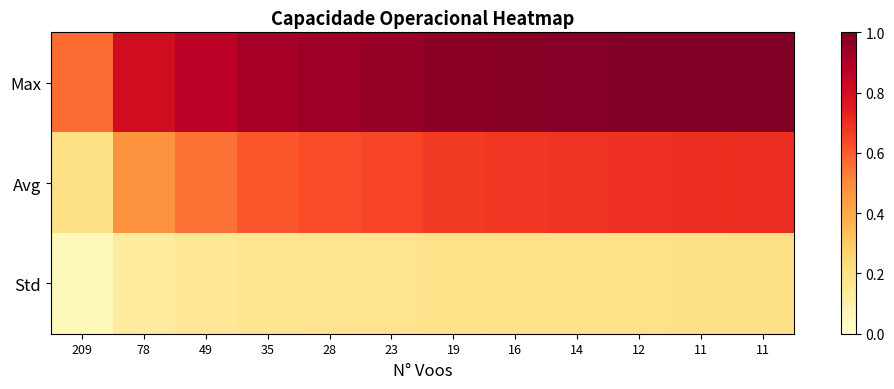

Which label corresponds to the smallest value in the chart?

209